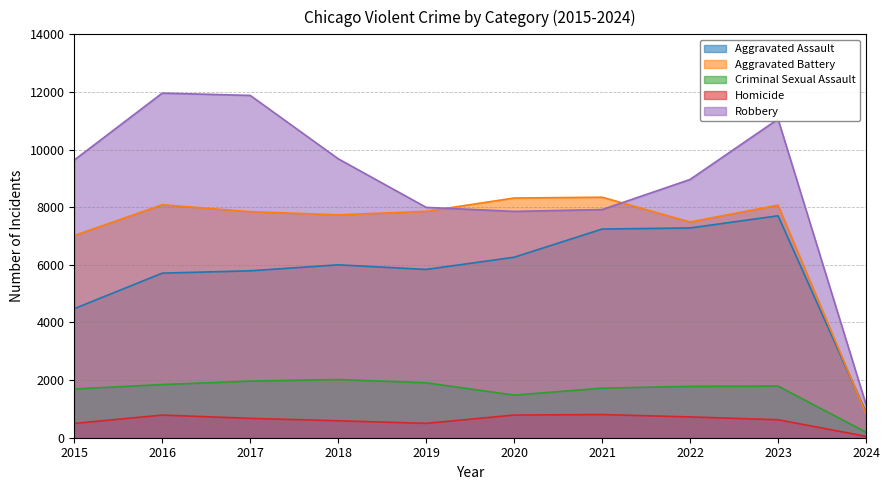

How many lines are shown in the chart?

5